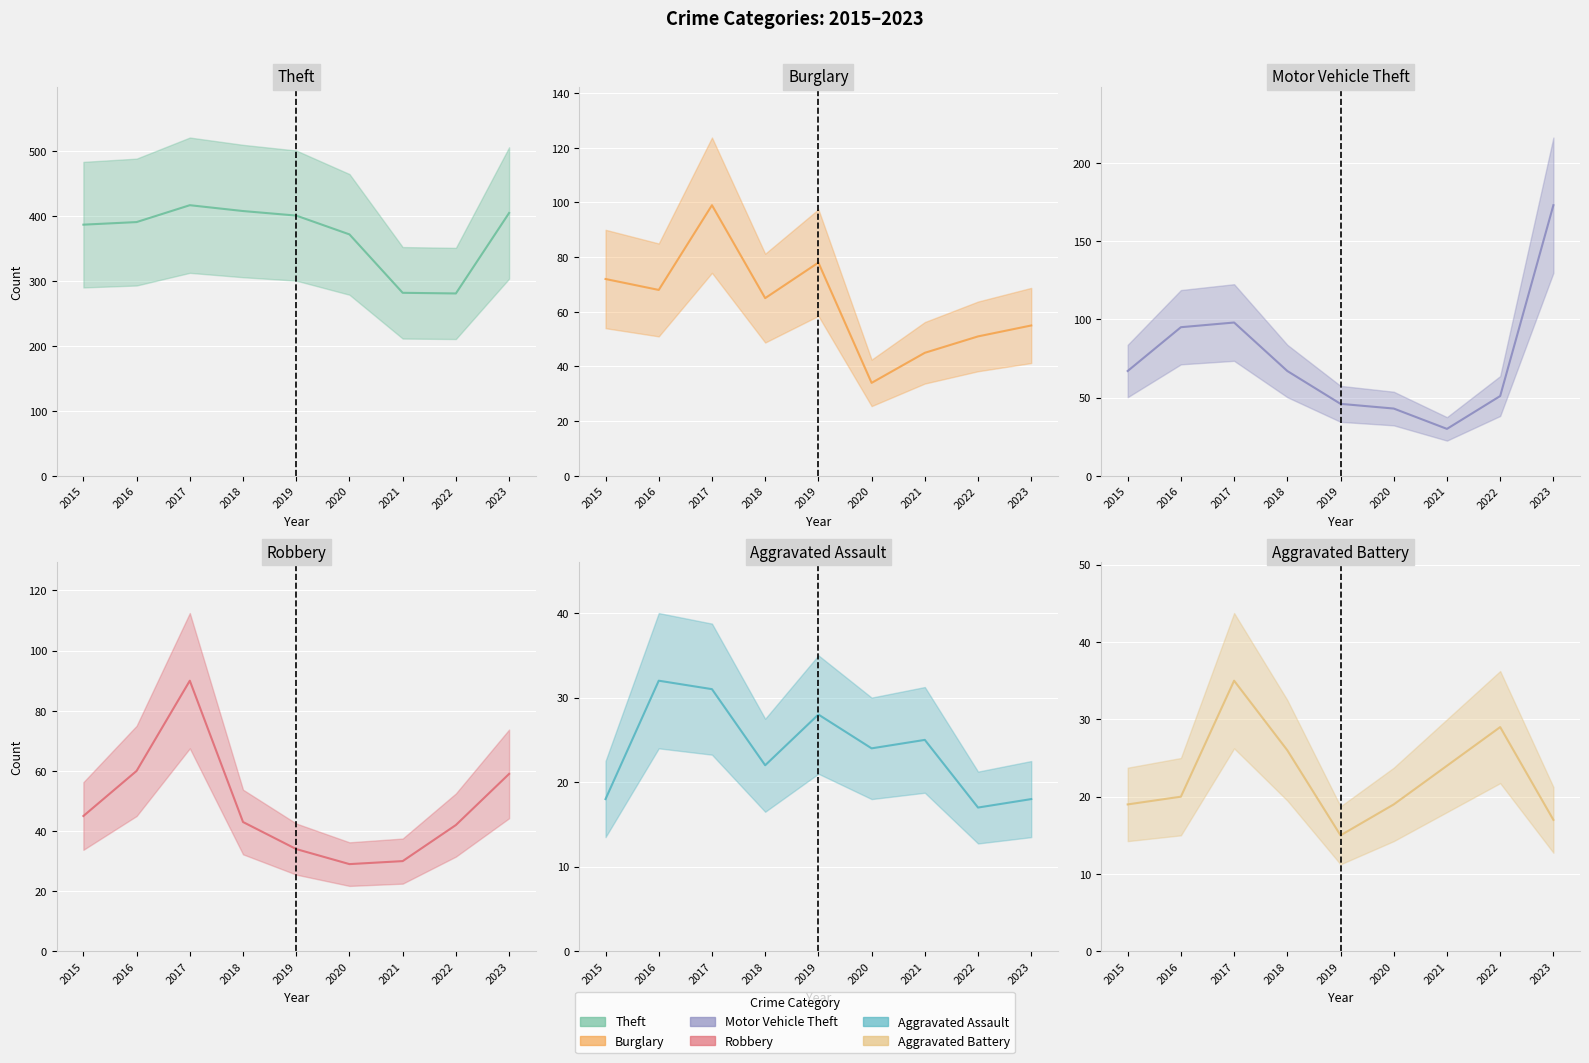

Which series has the largest total across all categories?

Theft